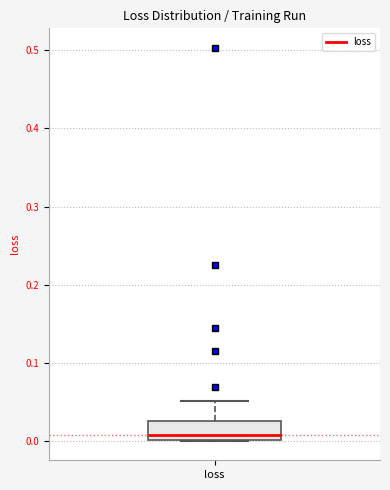

Transcribe this box plot: give where the median line is, the range the box spans, and where the two whiskers end, as read against the y-axis. The values are not printed on the chart, so give them approximately, as read against the axis.

median 0.01, box 0.00 to 0.03, whiskers 0.00 to 0.05